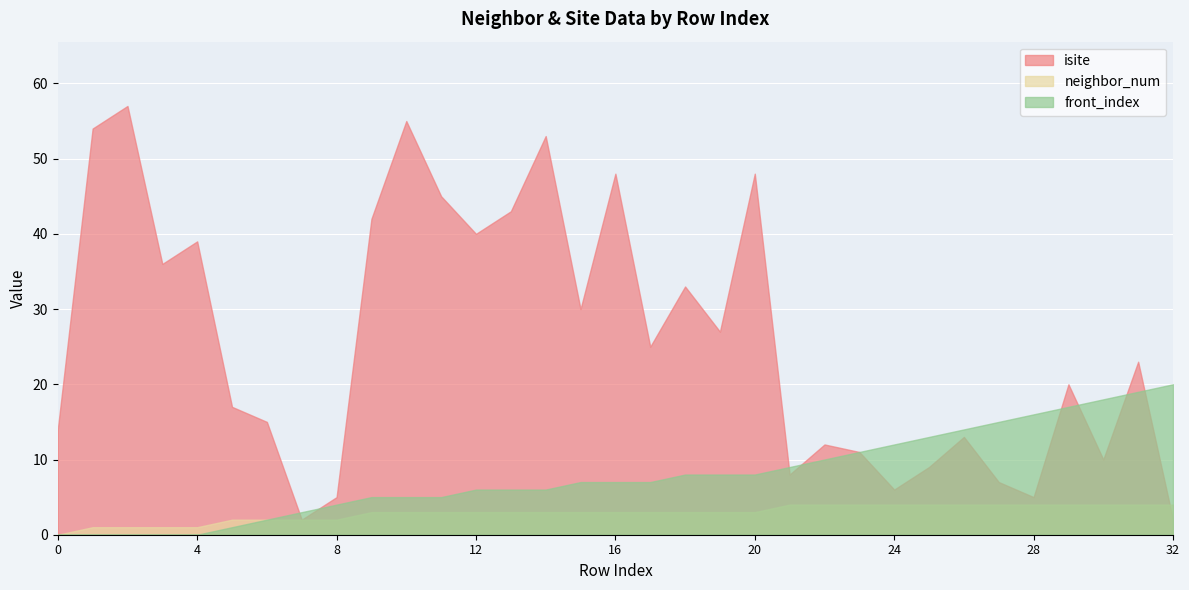

True or false: front_index has more than 0 interior local peaks.

False